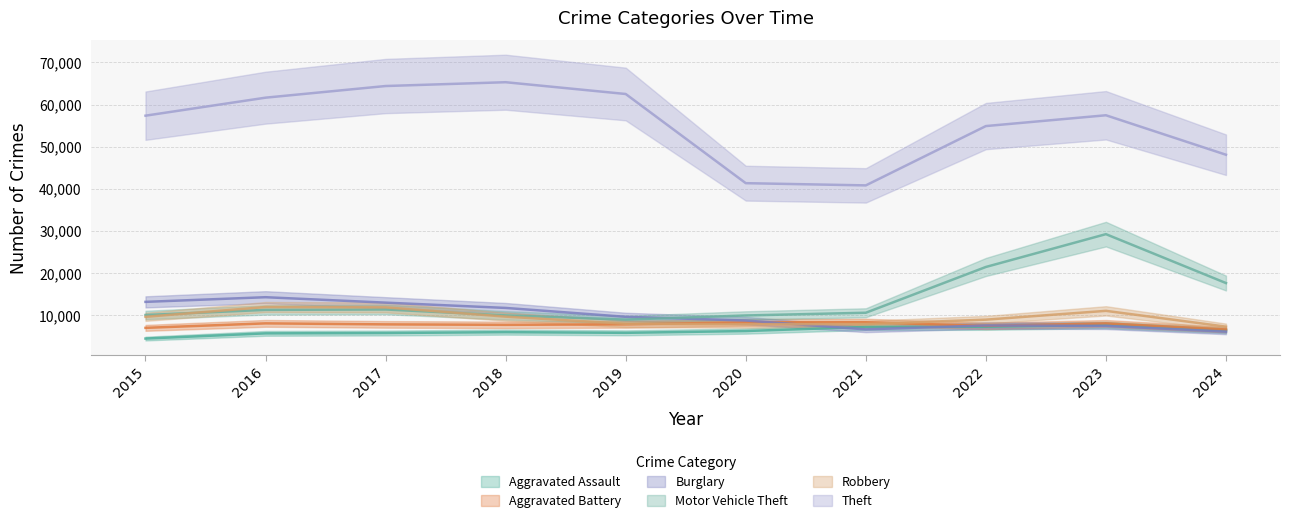

What are all the series names shown in the legend?

Aggravated Assault, Aggravated Battery, Burglary, Motor Vehicle Theft, Robbery, Theft